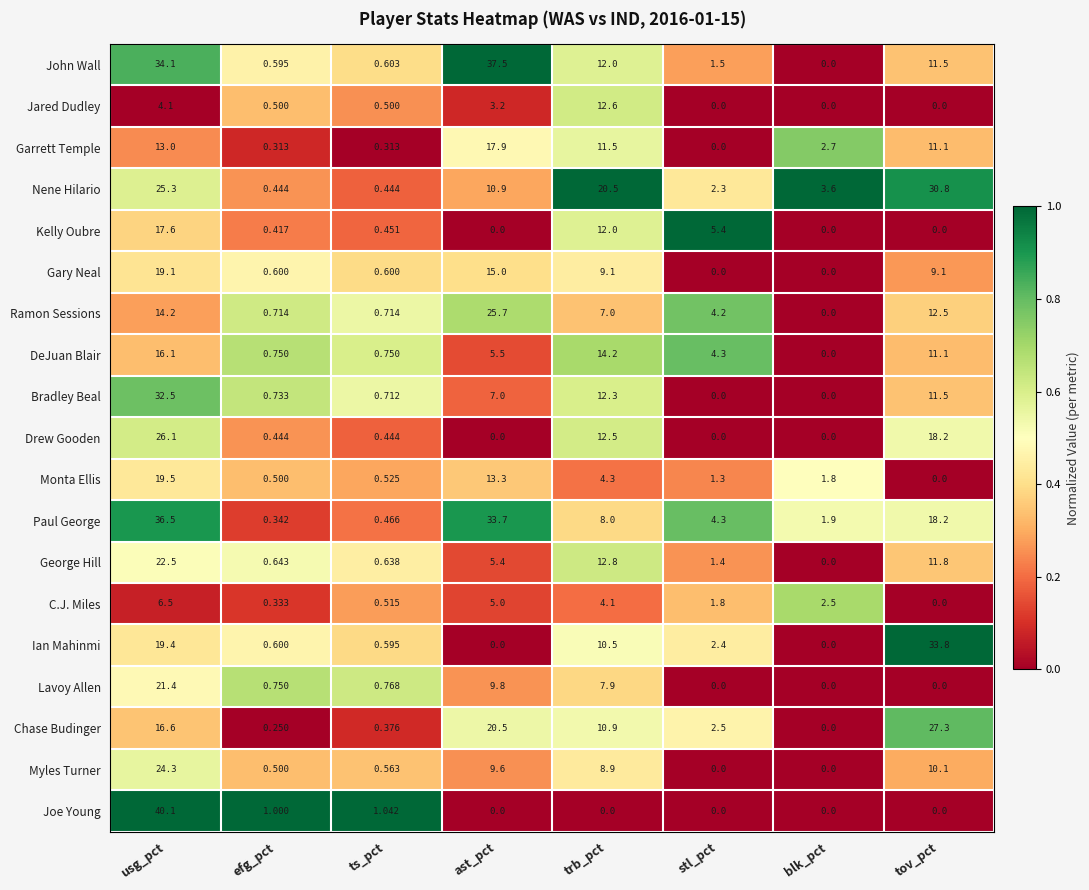

Which series has the widest spread of values?

Joe Young